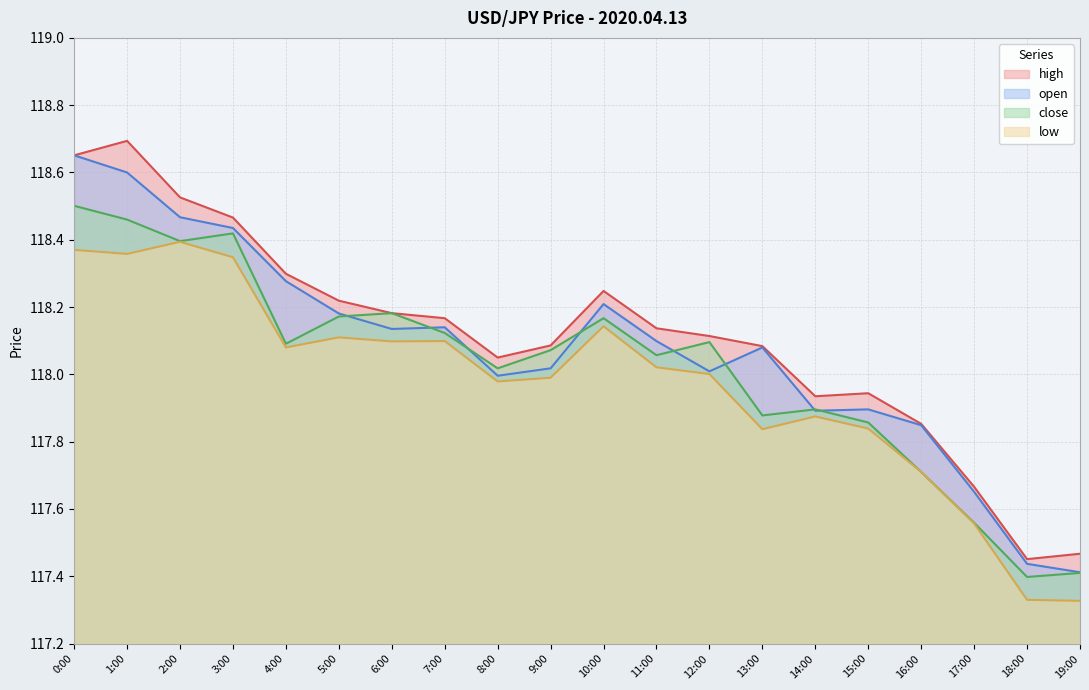

What is the sum of all high values?

2362.2